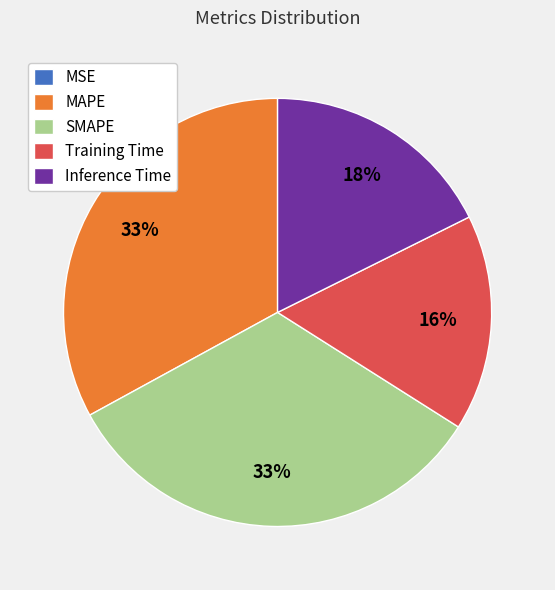

Which has a higher value, SMAPE or Training Time?

SMAPE